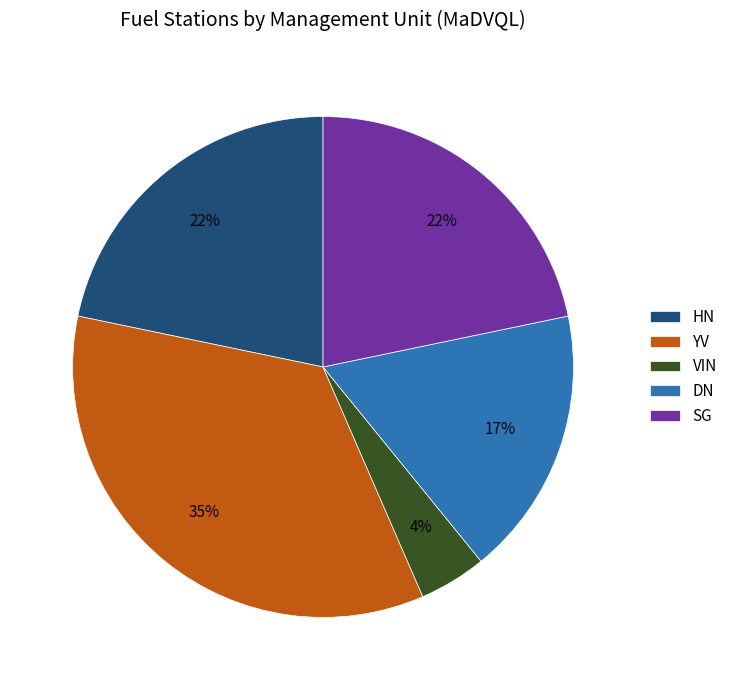

Which slice is the smallest?

VIN